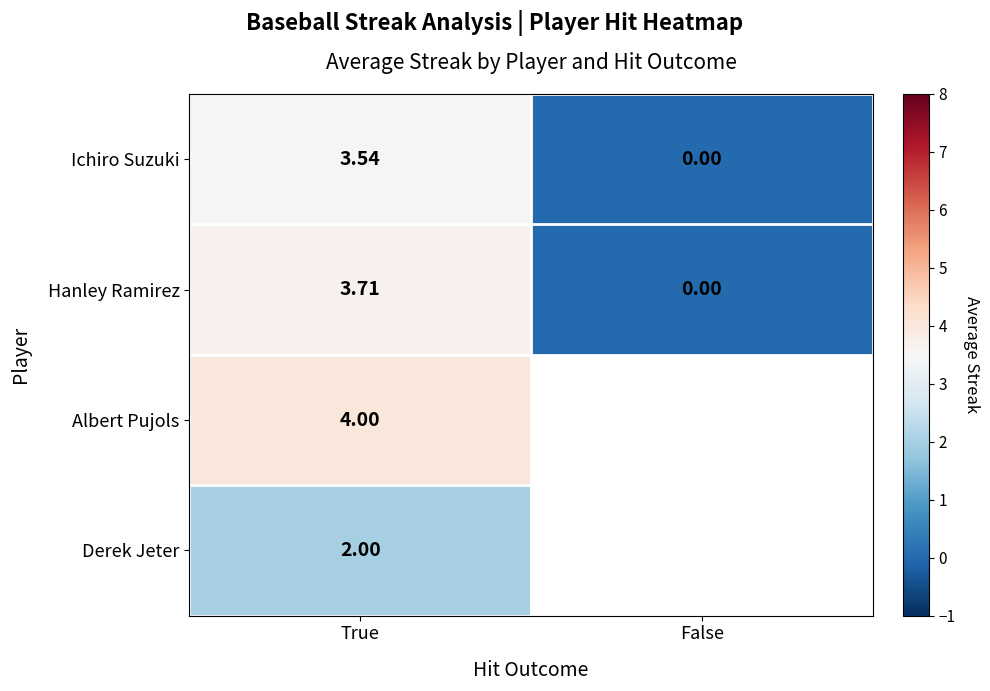

At which category is the sum across all series the highest?

True